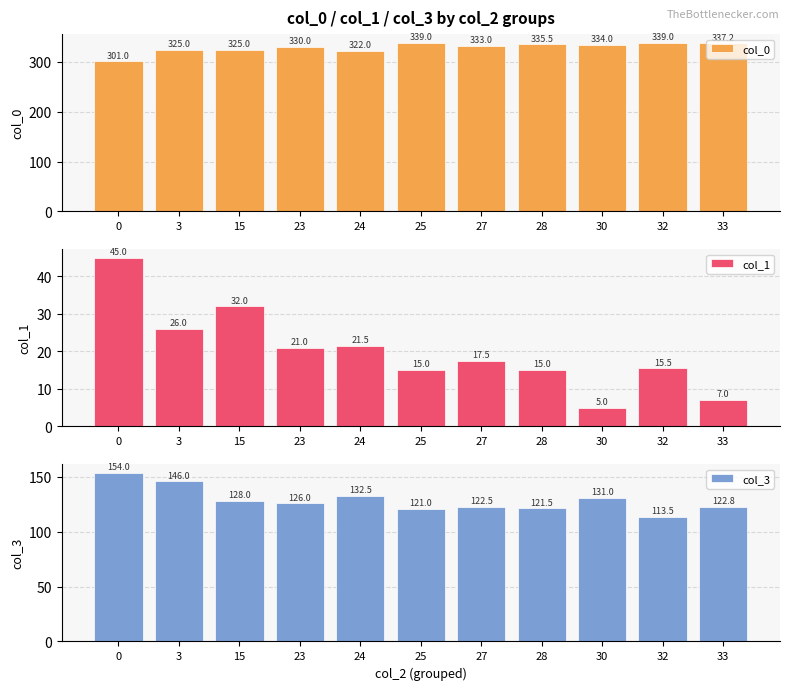

Which label corresponds to the smallest value in the chart?

30